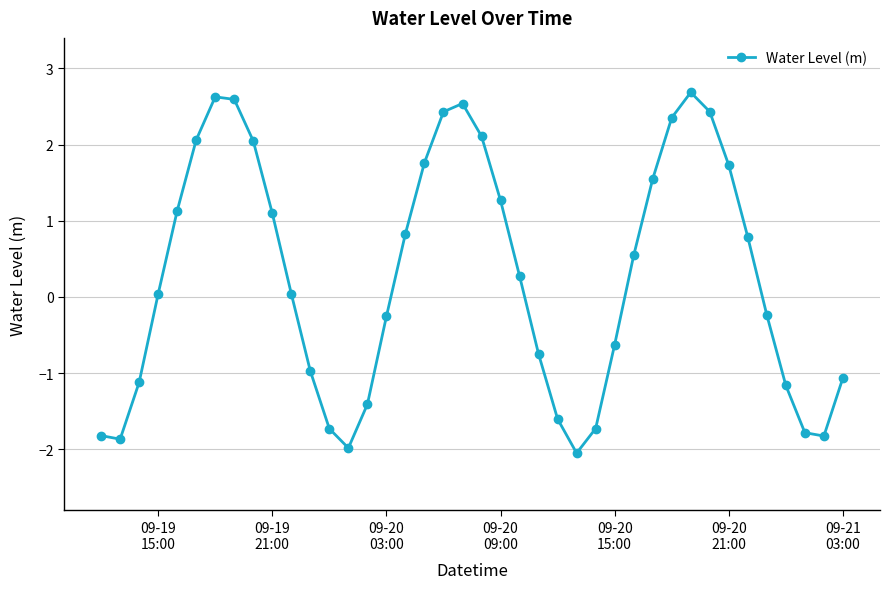

What is the sum of all values?

10.9